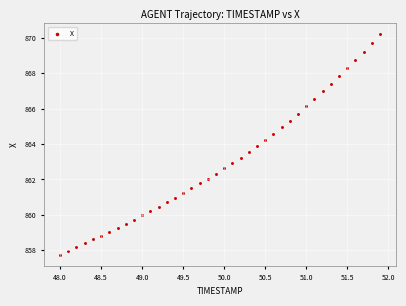

What is the range of Y values (max minus min)?

12.4